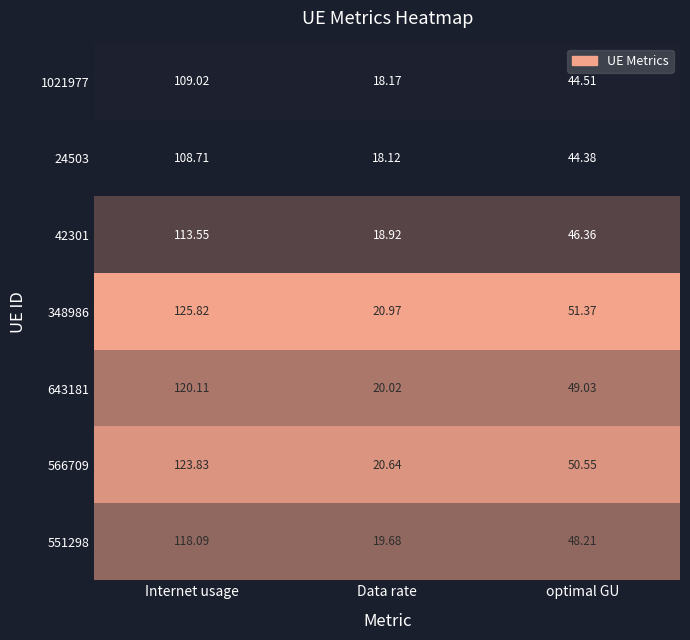

List the labels in order of 643181 value, smallest first.

Data rate, optimal GU, Internet usage